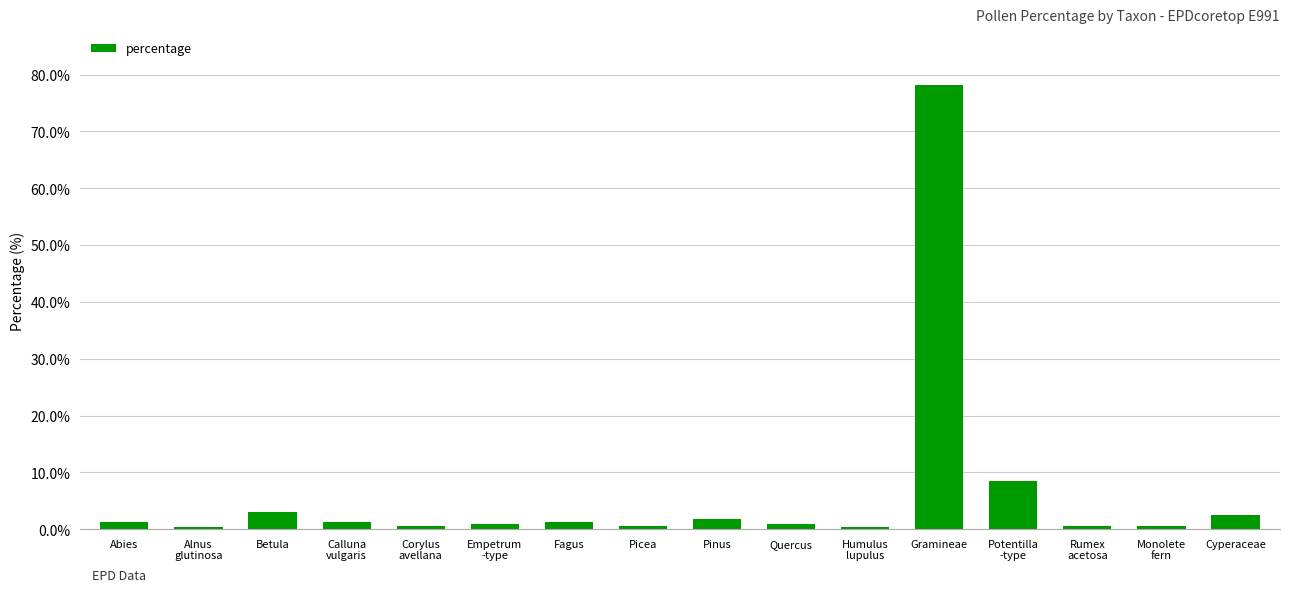

What position from the left is Picea?

8